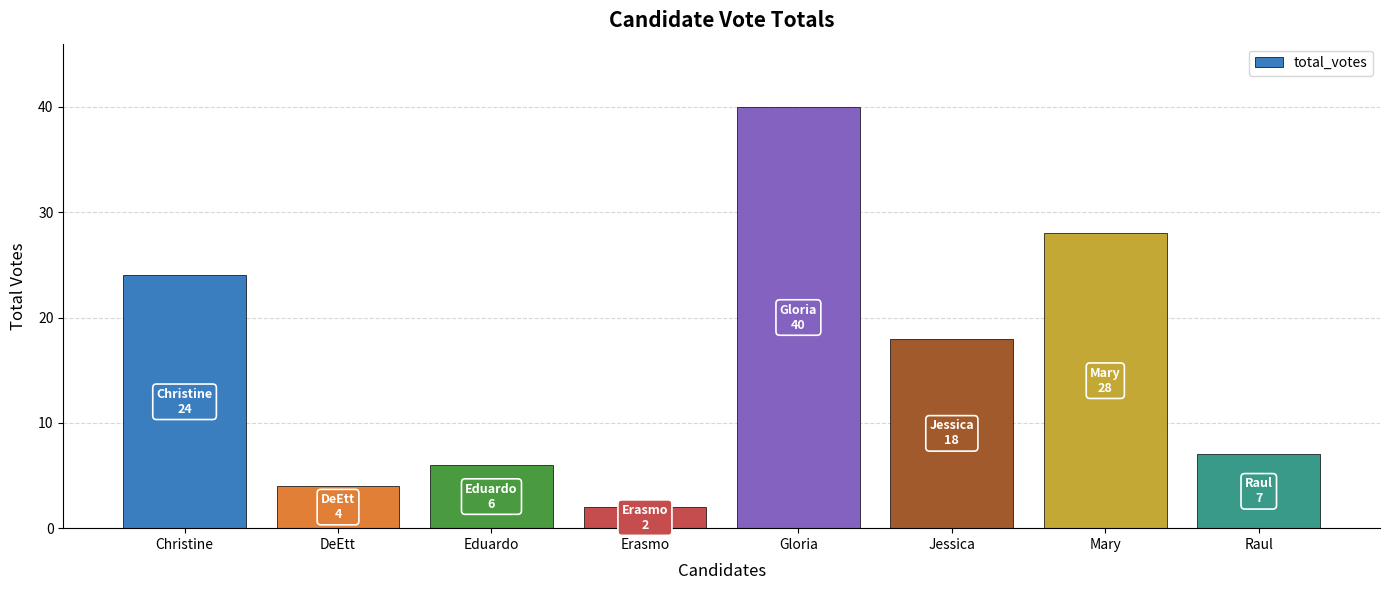

Reading right to left, what are all the values shown in this chart?

7	28	18	40	2	6	4	24